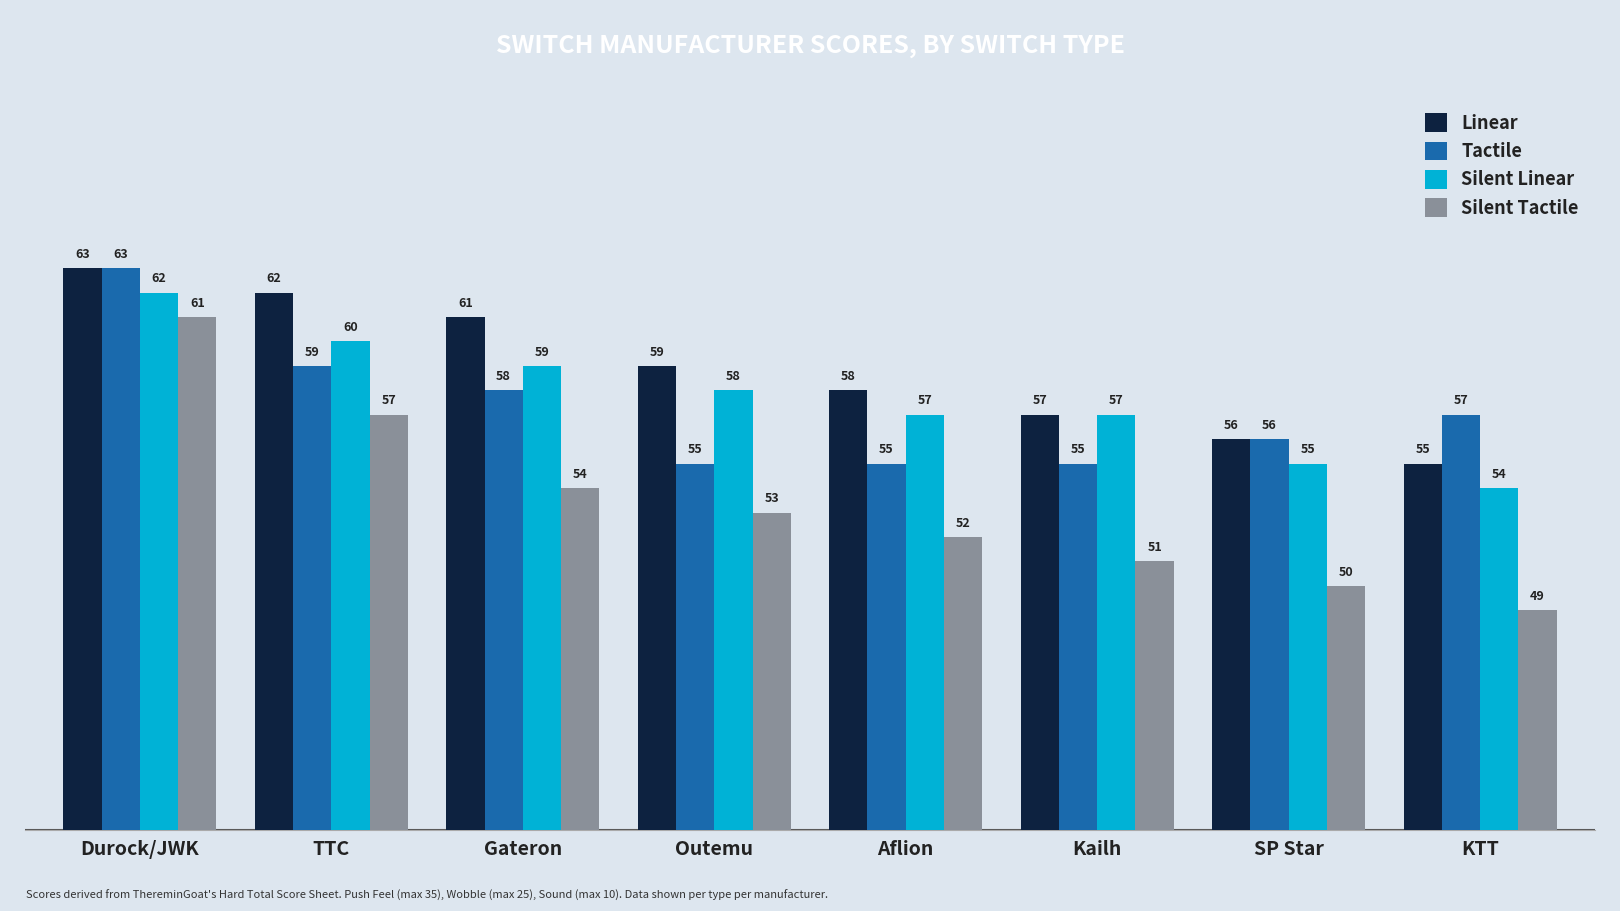

What is the sum of all Tactile values?

458